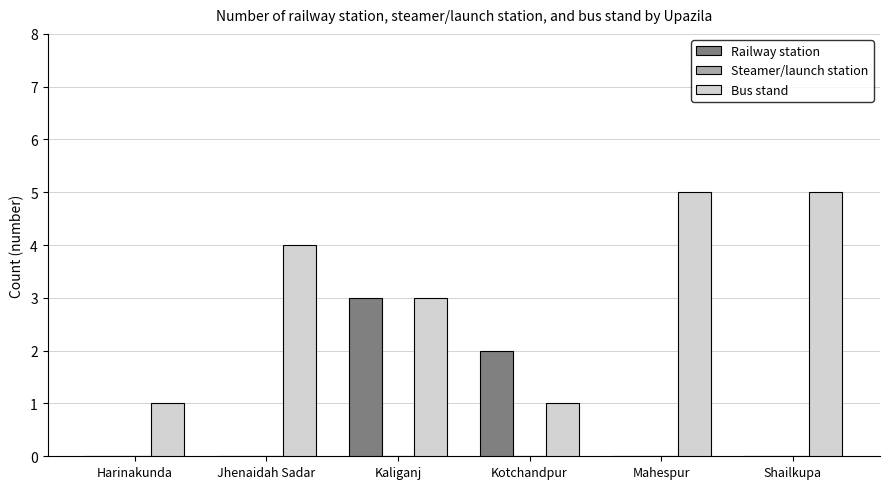

Reading left to right, transcribe all the data shown in this chart.

Railway station: Harinakunda=0	Jhenaidah Sadar=0	Kaliganj=3	Kotchandpur=2	Mahespur=0	Shailkupa=0
Bus stand: Harinakunda=1	Jhenaidah Sadar=4	Kaliganj=3	Kotchandpur=1	Mahespur=5	Shailkupa=5